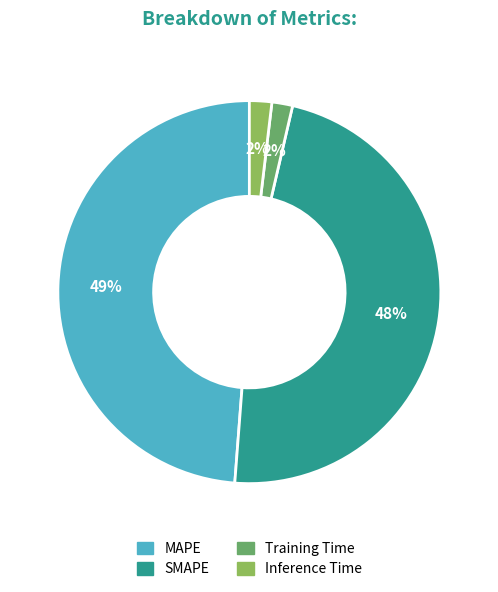

How many slices are in this pie chart?

4